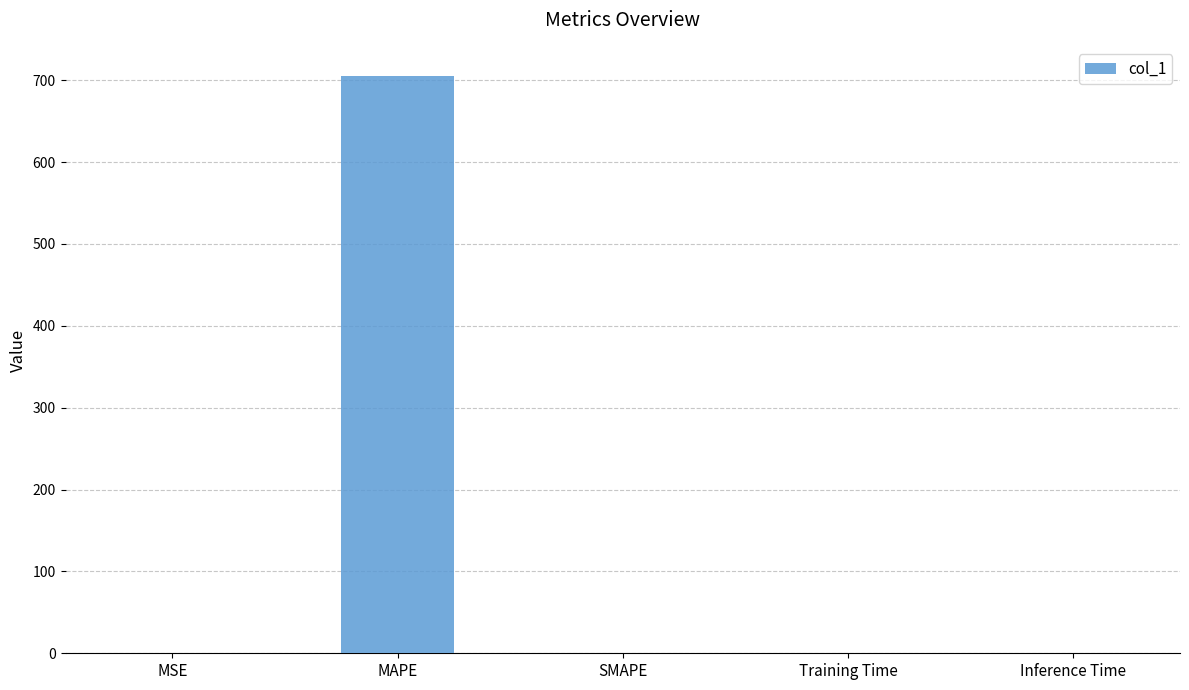

At which category does the chart reach its peak across all series?

MAPE